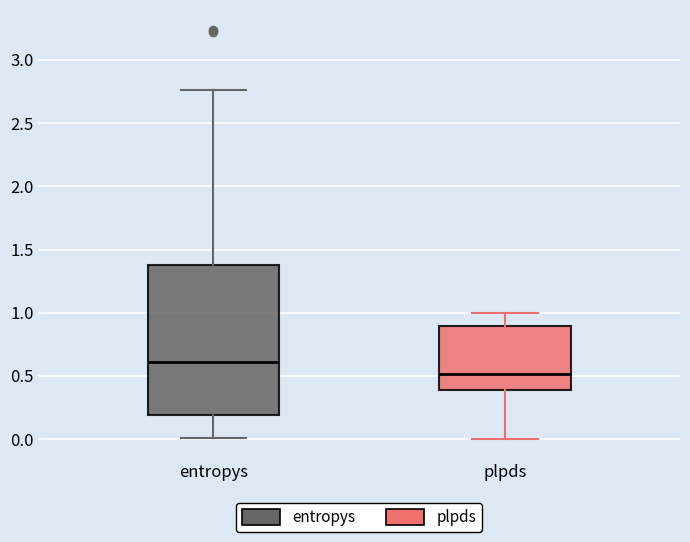

Reading left to right, transcribe this box plot: for each box, give where its median line is, the range the box spans, and where its two whiskers end, as read against the y-axis. The values are not printed on the chart, so give them approximately, as read against the axis.

entropys: median 0.60, box 0.20 to 1.40, whiskers 0.00 to 2.75
plpds: median 0.50, box 0.40 to 0.90, whiskers 0.00 to 1.00